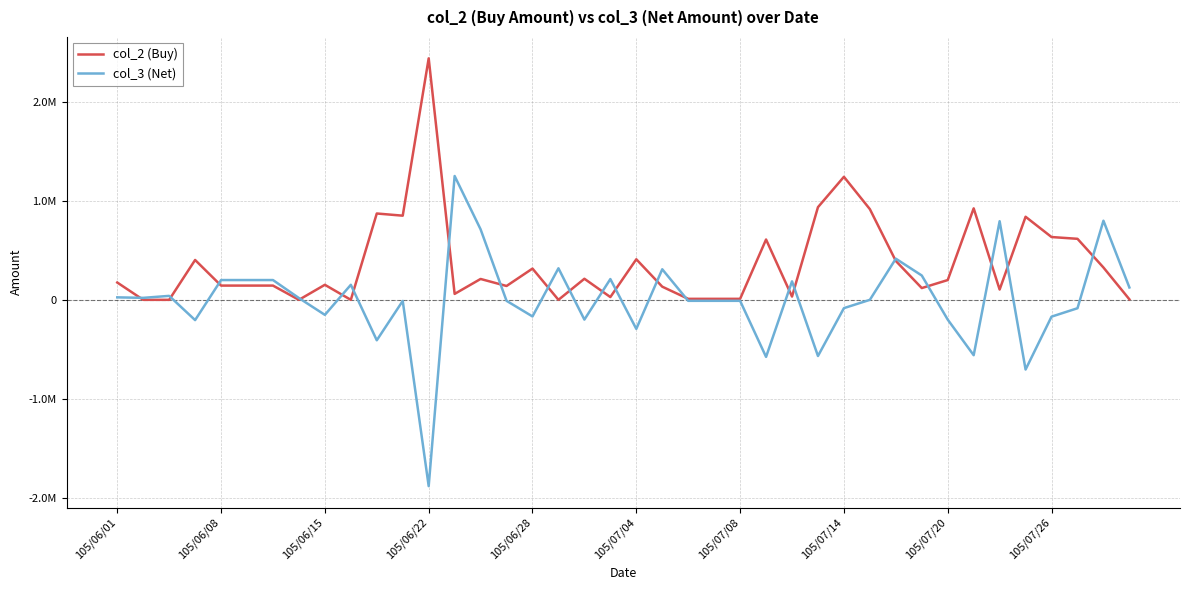

How many intersections are there between col_2 (Buy) and col_3 (Net)?

21